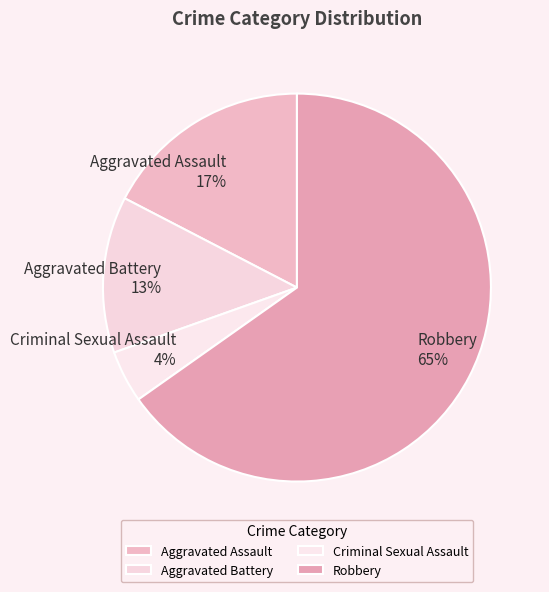

What percentage is the Aggravated Assault slice, to the nearest percent?

17%